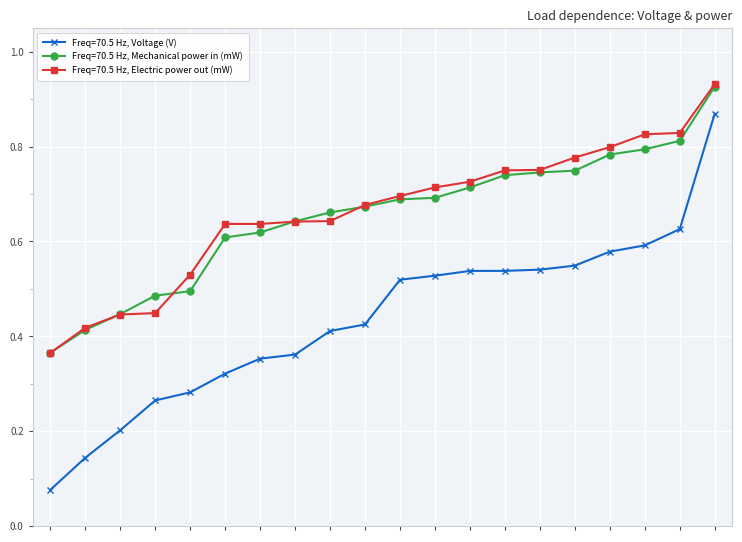

In Freq=70.5 Hz, Mechanical power in (mW), how many points are lower than both neighbors (excluding endpoints)?

0